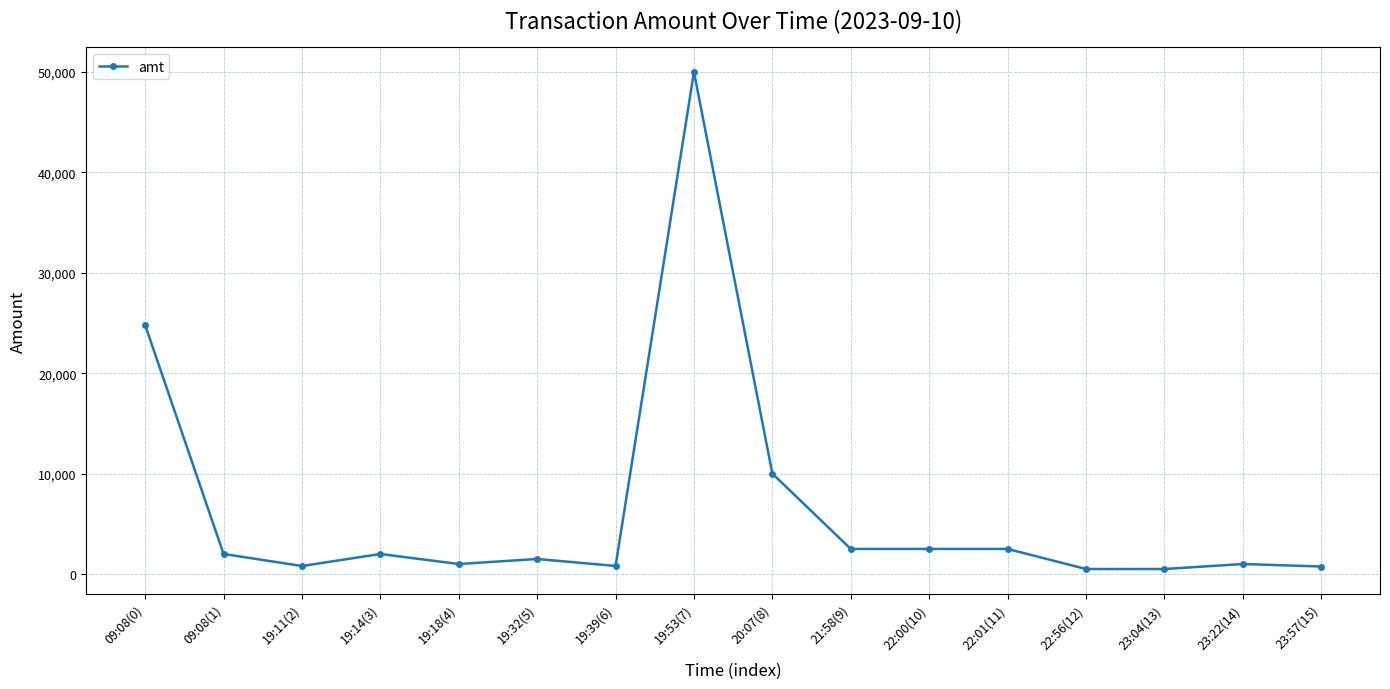

Does the chart display data point markers on the line(s)?

Yes